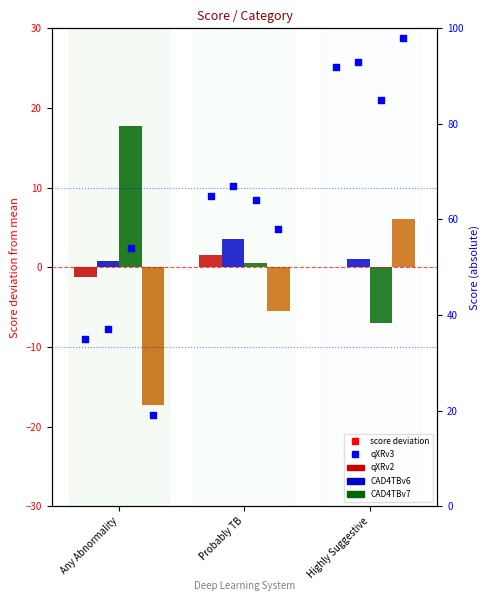

Is the value of CAD4TBv7 at Any Abnormality greater than the value of CAD4TBv6 at Highly Suggestive?

No